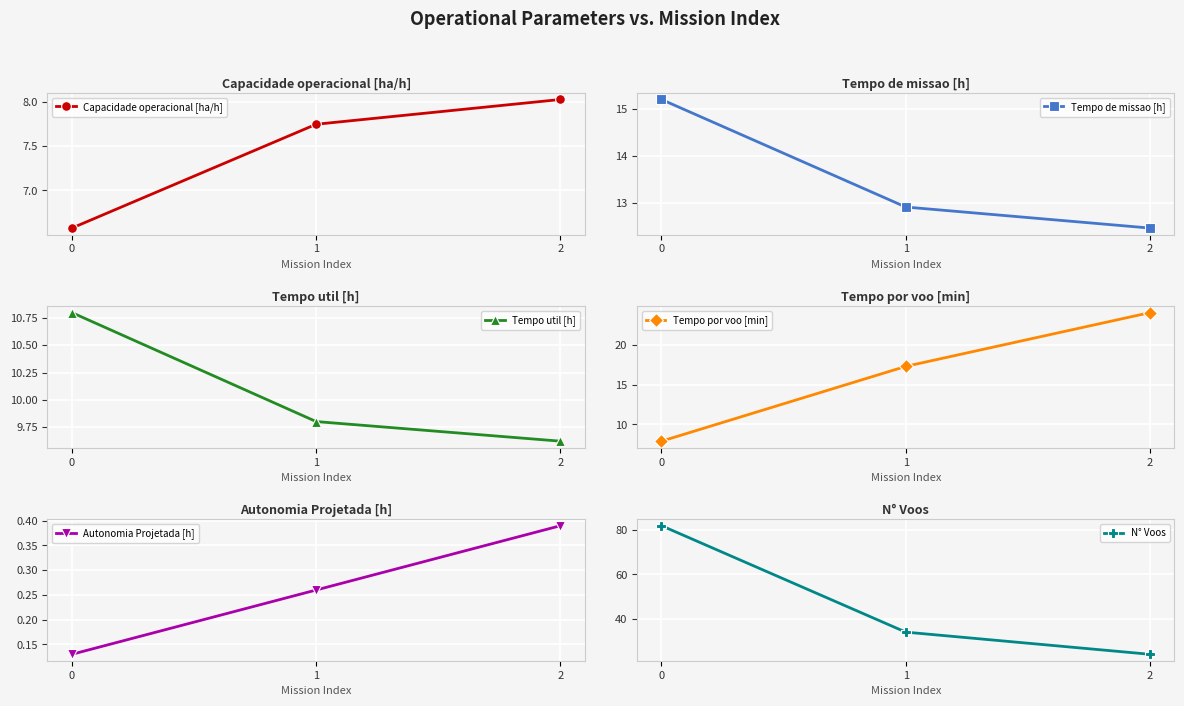

The value of Tempo de missao [h] at 0 is 15.2. True or false?

True